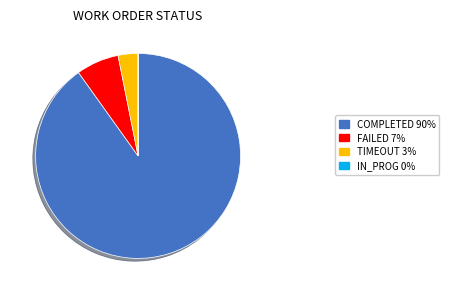

Which category has the biggest portion of the pie?

COMPLETED 90%